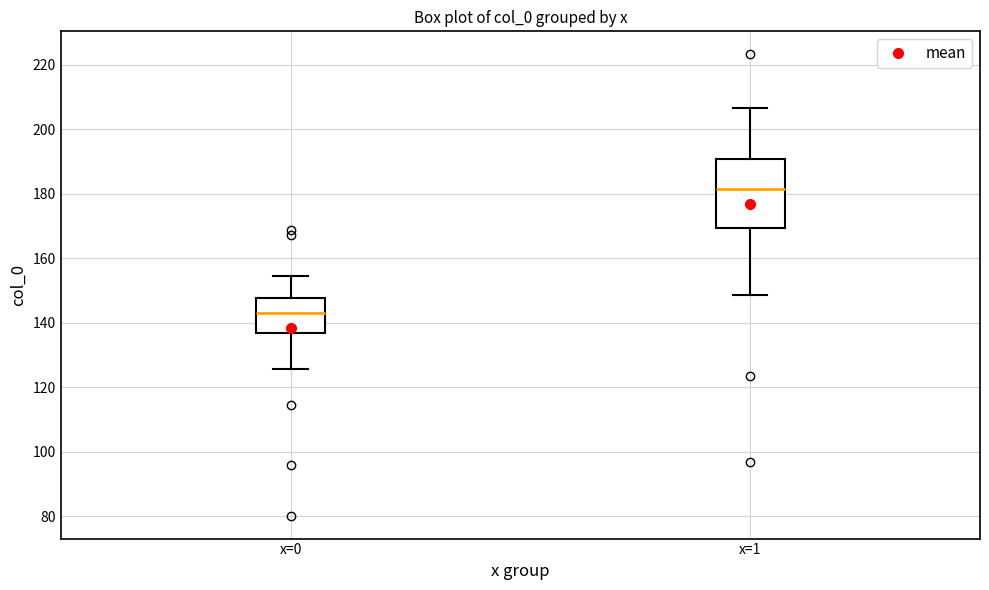

Reading left to right, transcribe this box plot: for each box, give where its median line is, the range the box spans, and where its two whiskers end, as read against the y-axis. The values are not printed on the chart, so give them approximately, as read against the axis.

x=0: median 142, box 136 to 148, whiskers 126 to 154
x=1: median 182, box 170 to 190, whiskers 148 to 206